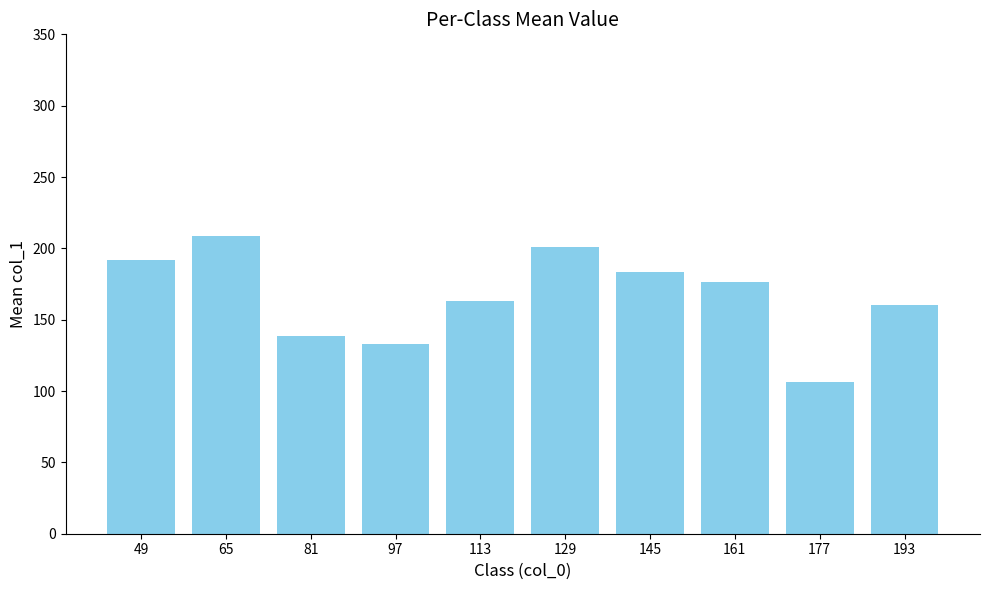

What is the value of the 1st bar from the left?

192.0